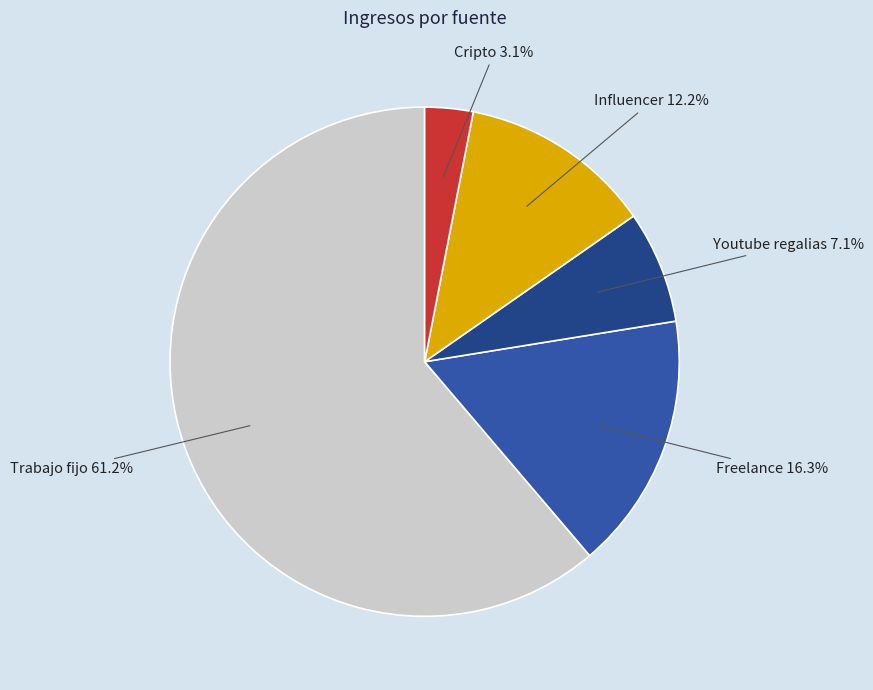

To the nearest percent, what is the difference between the largest and smallest slice percentages?

58%